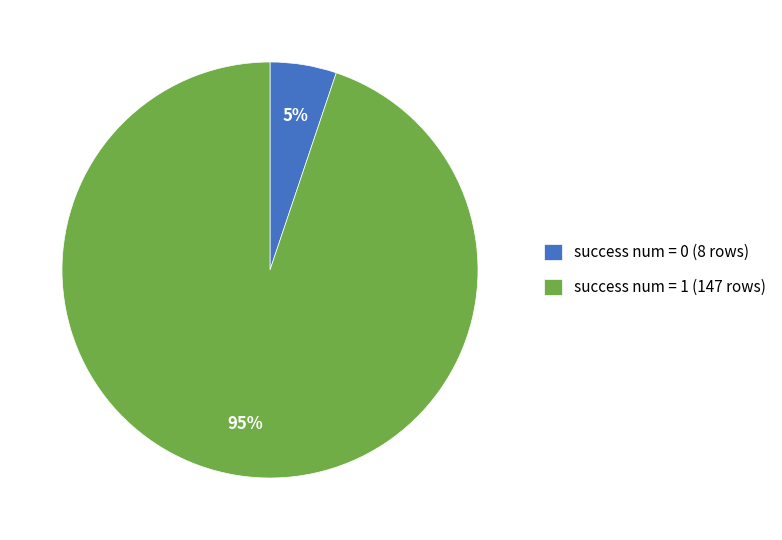

Rank the categories by value from lowest to highest.

success num = 0 (8 rows), success num = 1 (147 rows)